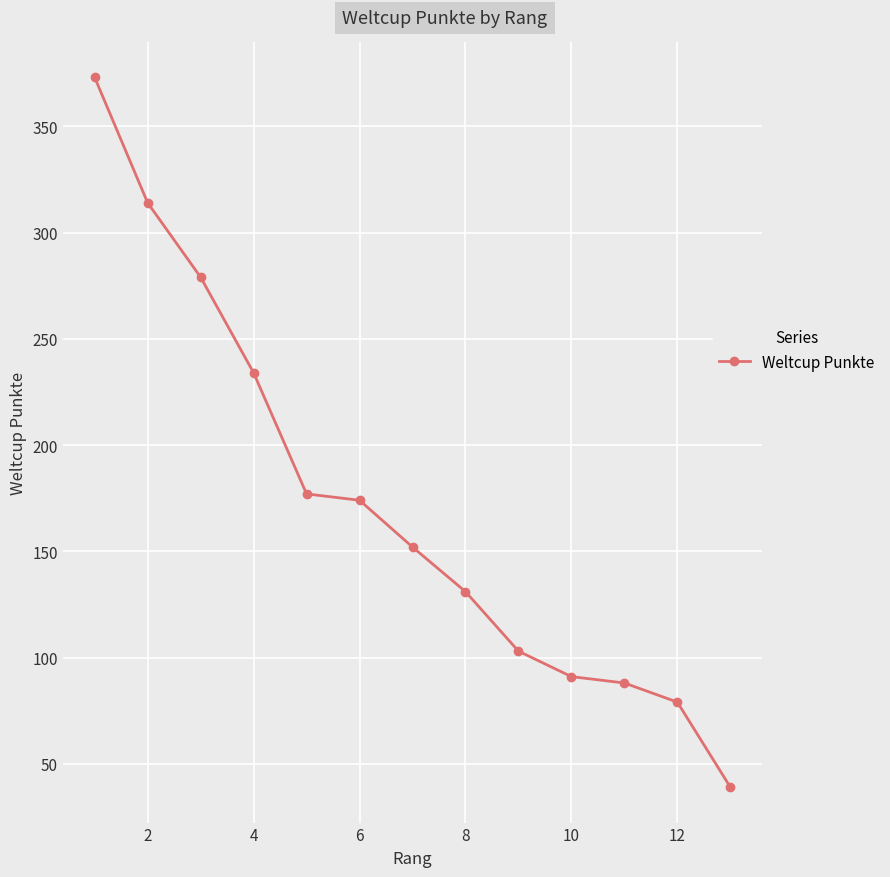

What is the value of the 12th point from the left?

79